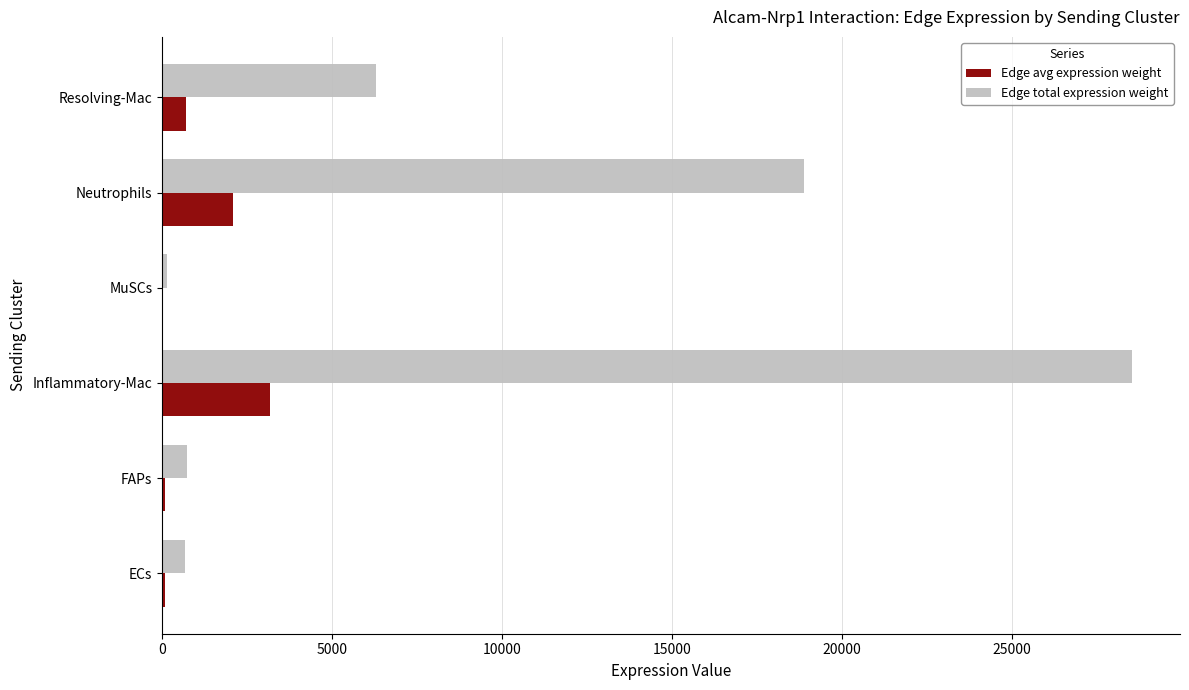

Is it true that Edge total expression weight equals 28511.6 at Inflammatory-Mac?

True